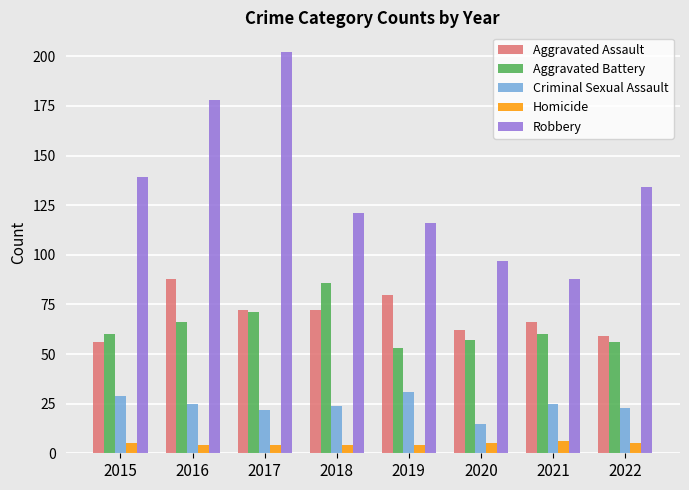

How many series are shown in this chart?

5